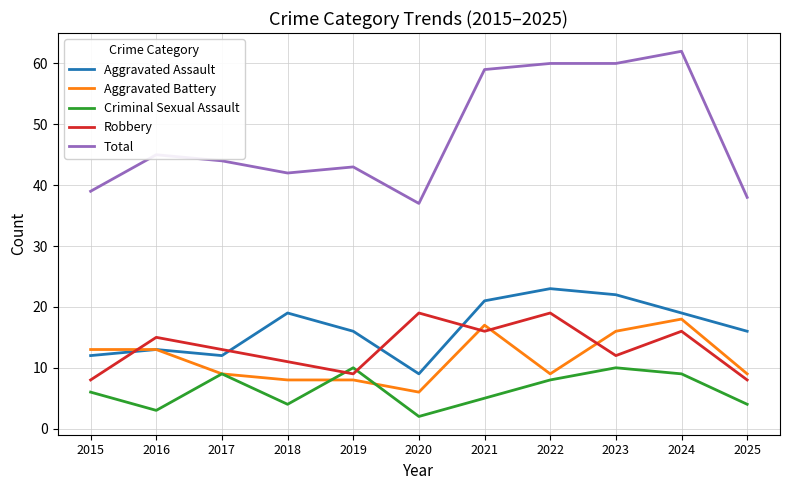

Which series has the largest total across all categories?

Total